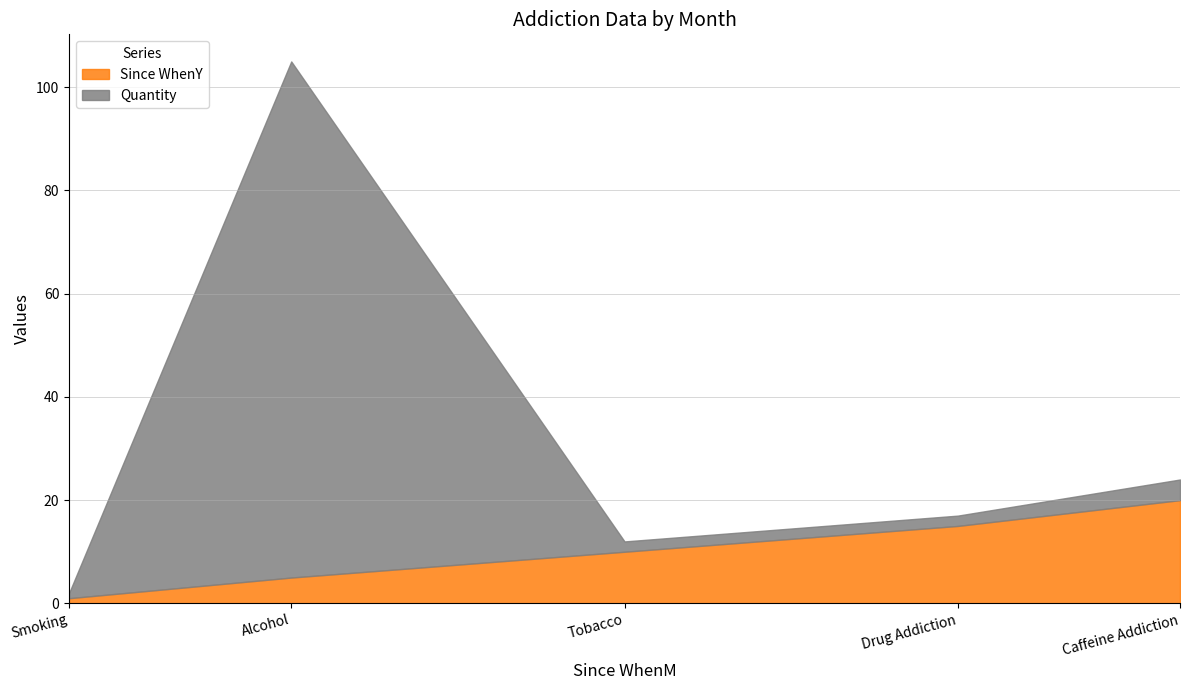

List the labels in order of Since WhenY value, smallest first.

Smoking, Alcohol, Tobacco, Drug Addiction, Caffeine Addiction